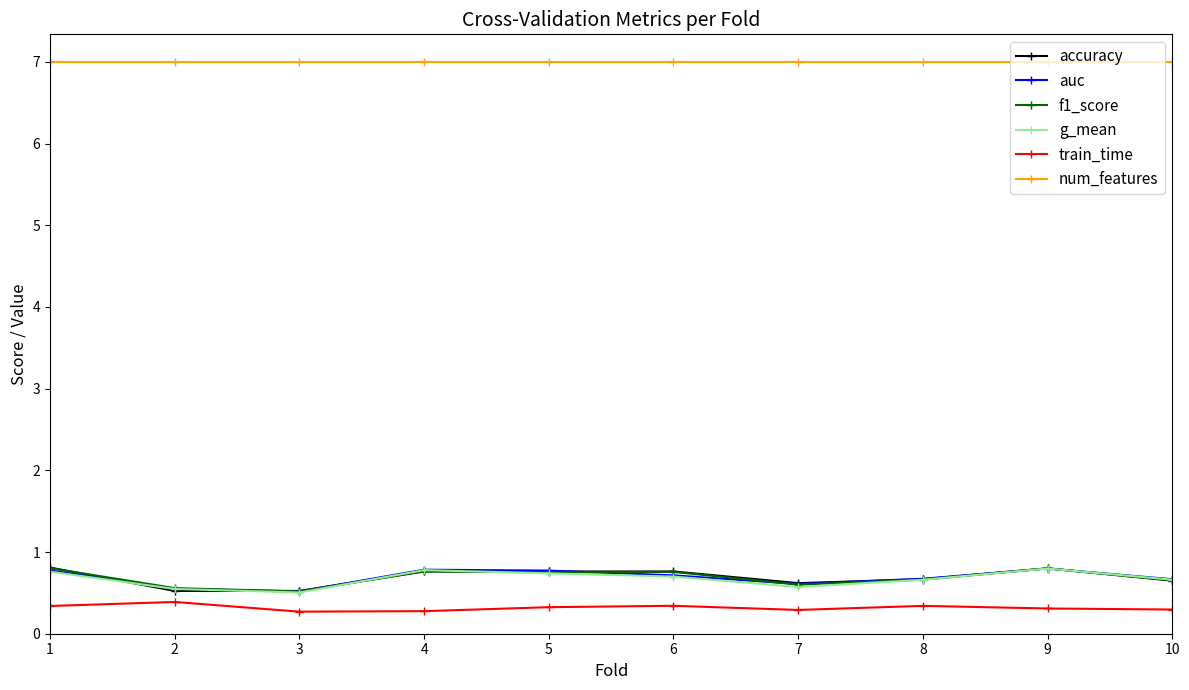

True or false: g_mean has a value of 0.7 at 5.

True